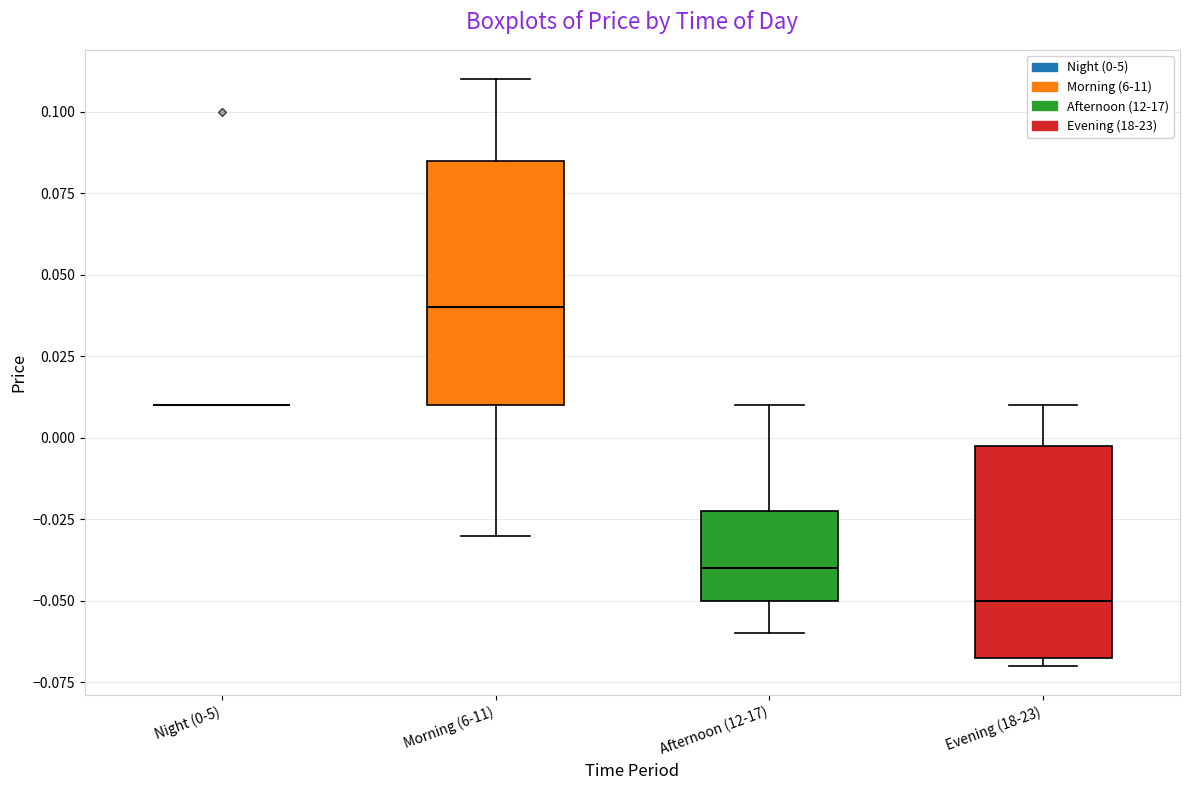

Where does the upper whisker of the box for Afternoon (12-17) end on the y-axis? The values are not printed on the chart, so give them approximately, as read against the axis.

0.010